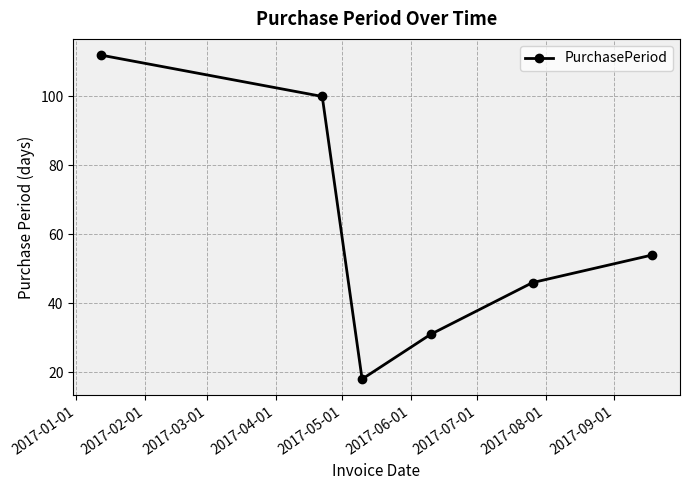

What is the smallest value displayed?

18